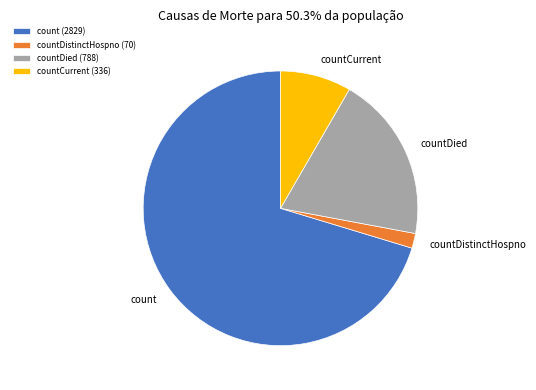

Which has a higher value, countDied or count?

count